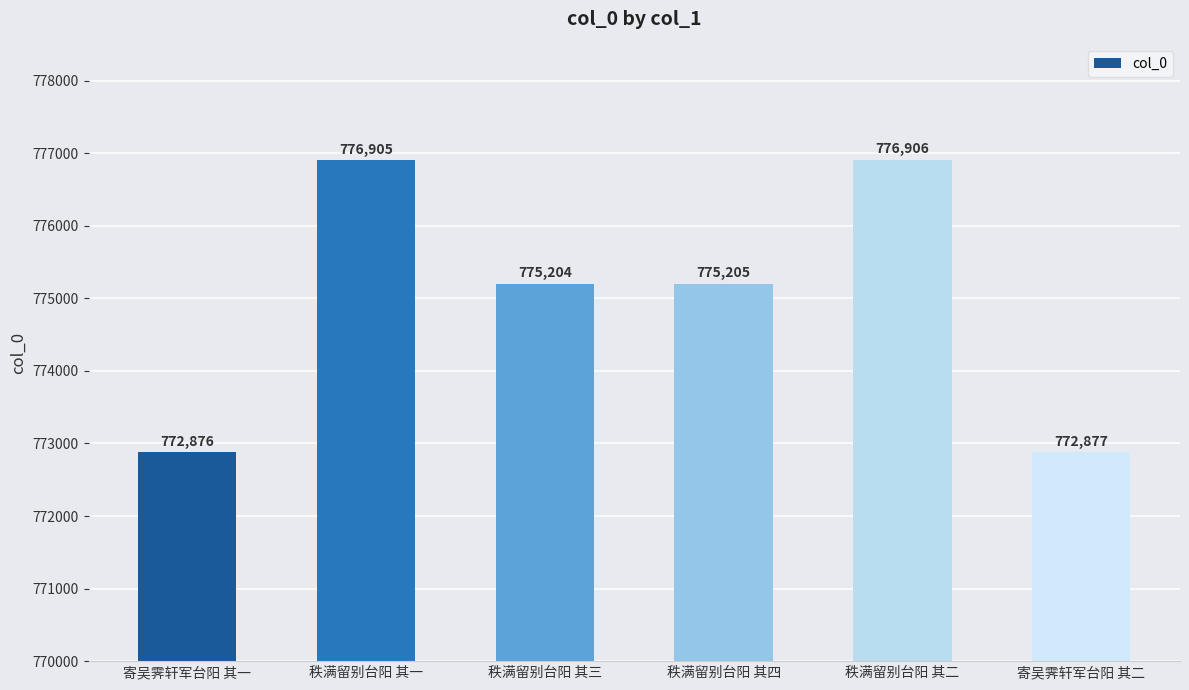

What is the change in value from 秩满留别台阳 其二 to 寄吴霁轩军台阳 其二?

-4029